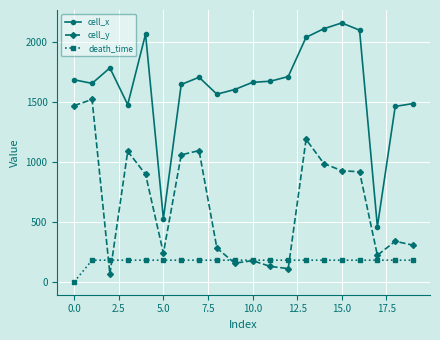

True or false: death_time and cell_x intersect in this chart.

False